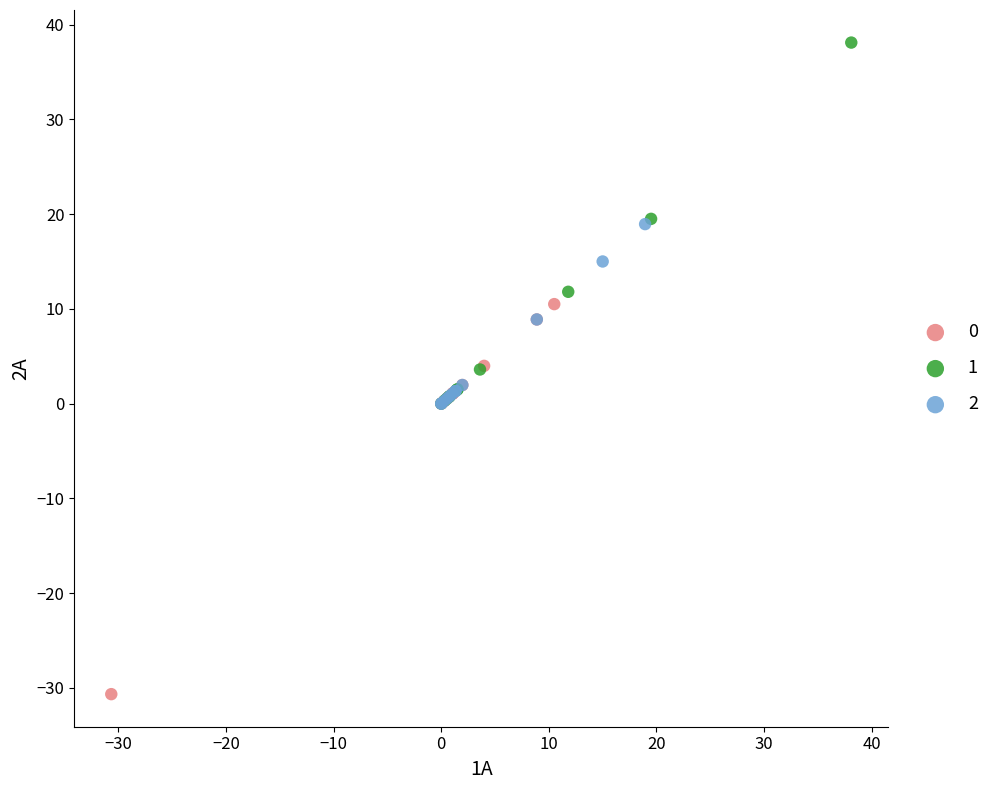

What are all the series names shown in the legend?

0, 1, 2